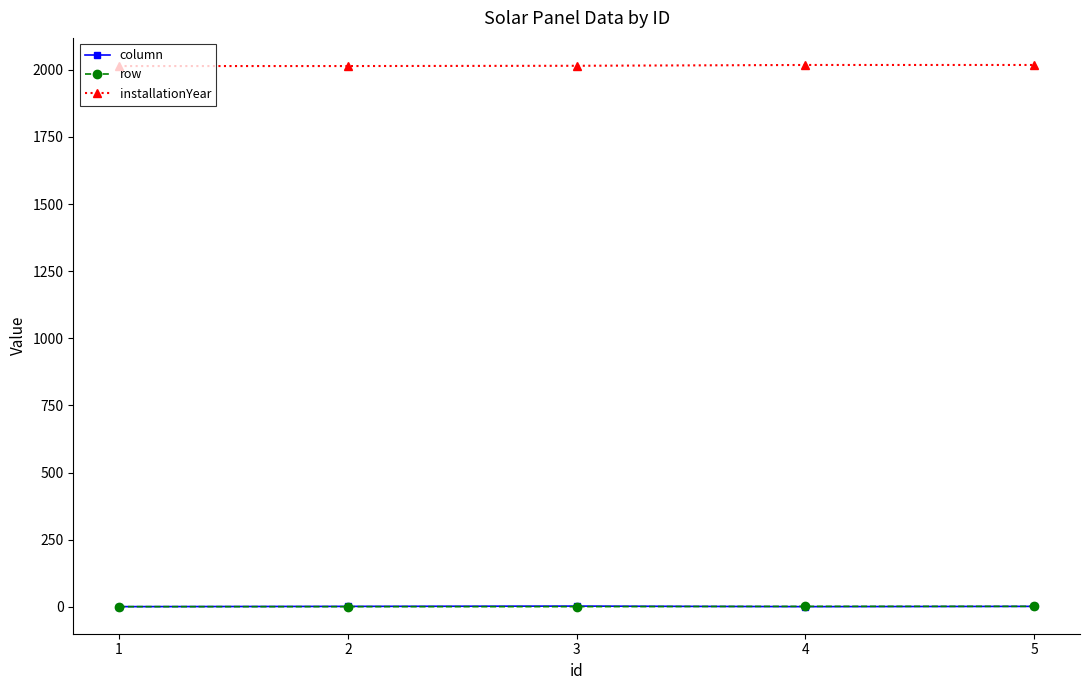

True or false: installationYear has more than 2 points higher than both neighbors.

False